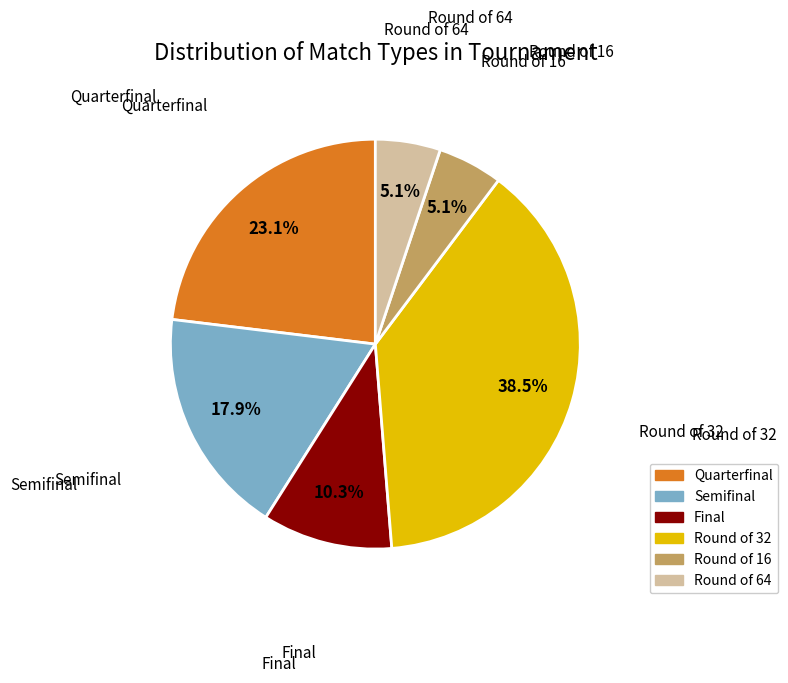

Does any single category account for the majority?

No